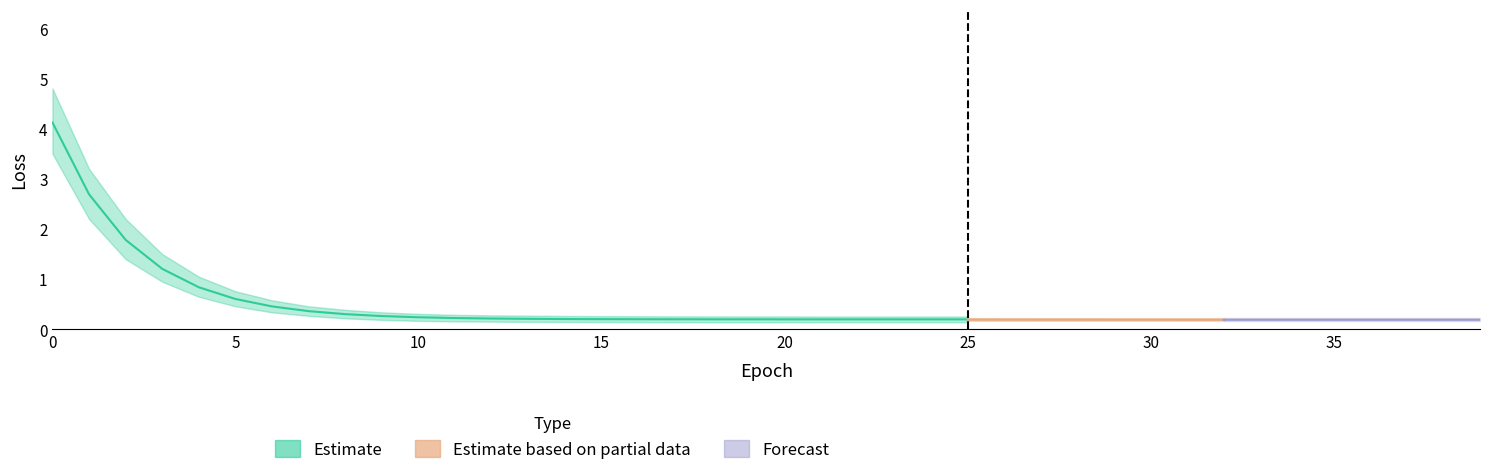

Is it true that train_loss_upper equals 0.4 at 23?

False